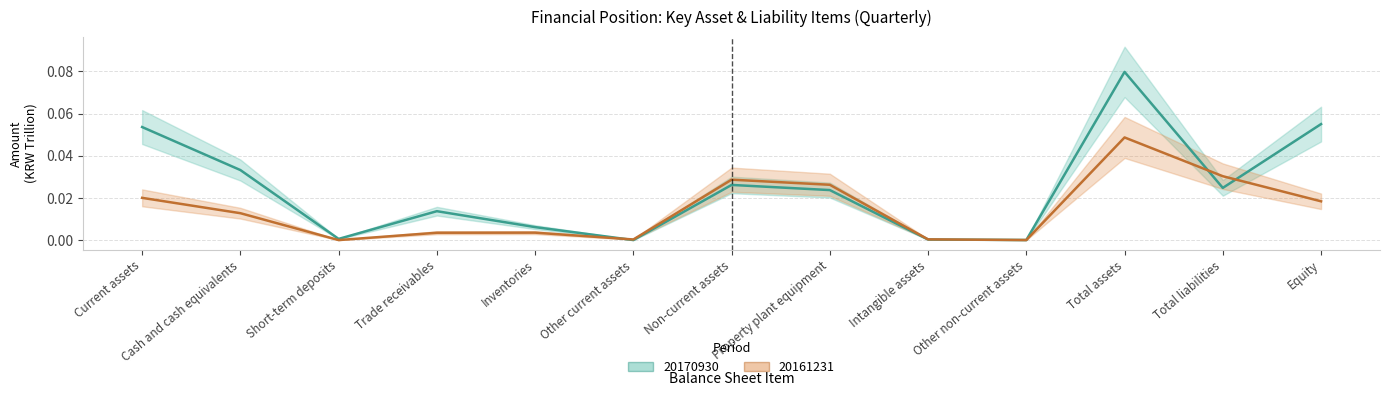

At which label does 20161231 reach its peak?

Total assets